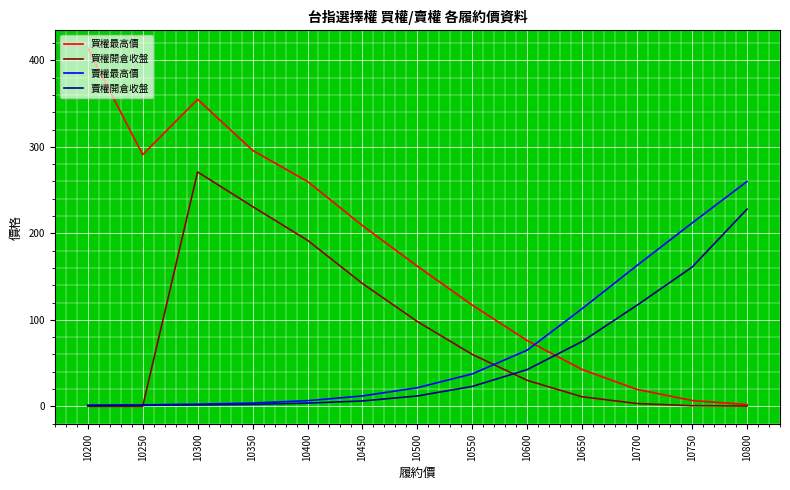

True or false: 買權最高價 and 賣權開倉收盤 cross at least once.

True